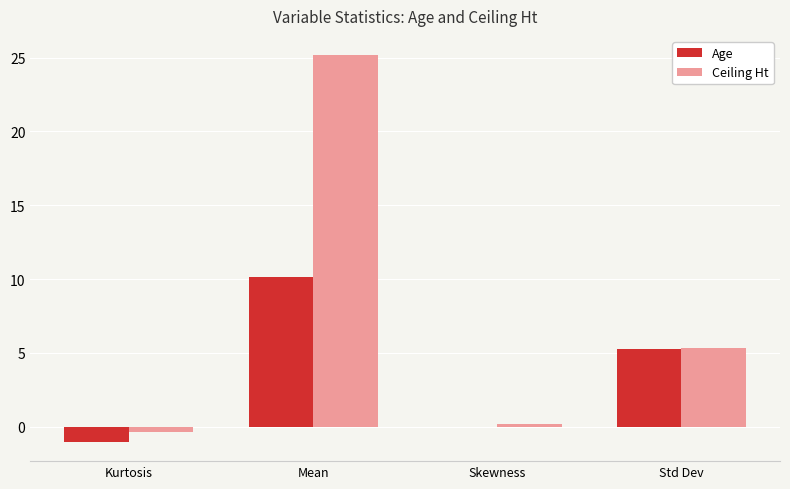

What is the sum of all Ceiling Ht values?

30.3